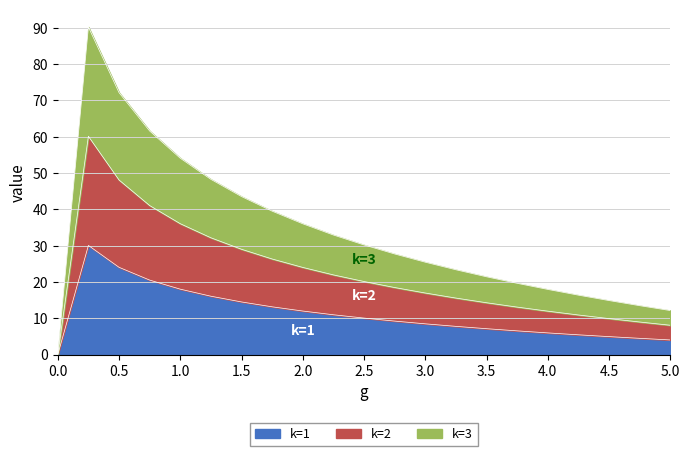

List the series in order of their overall mean, lowest first.

k=1, k=2, k=3